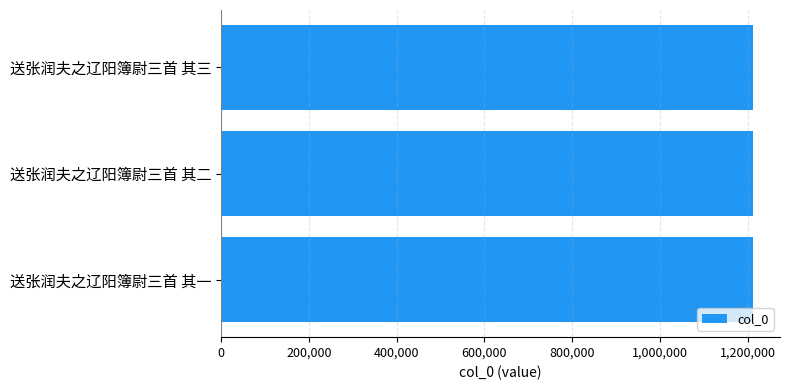

How many data points are less than 1213356?

1